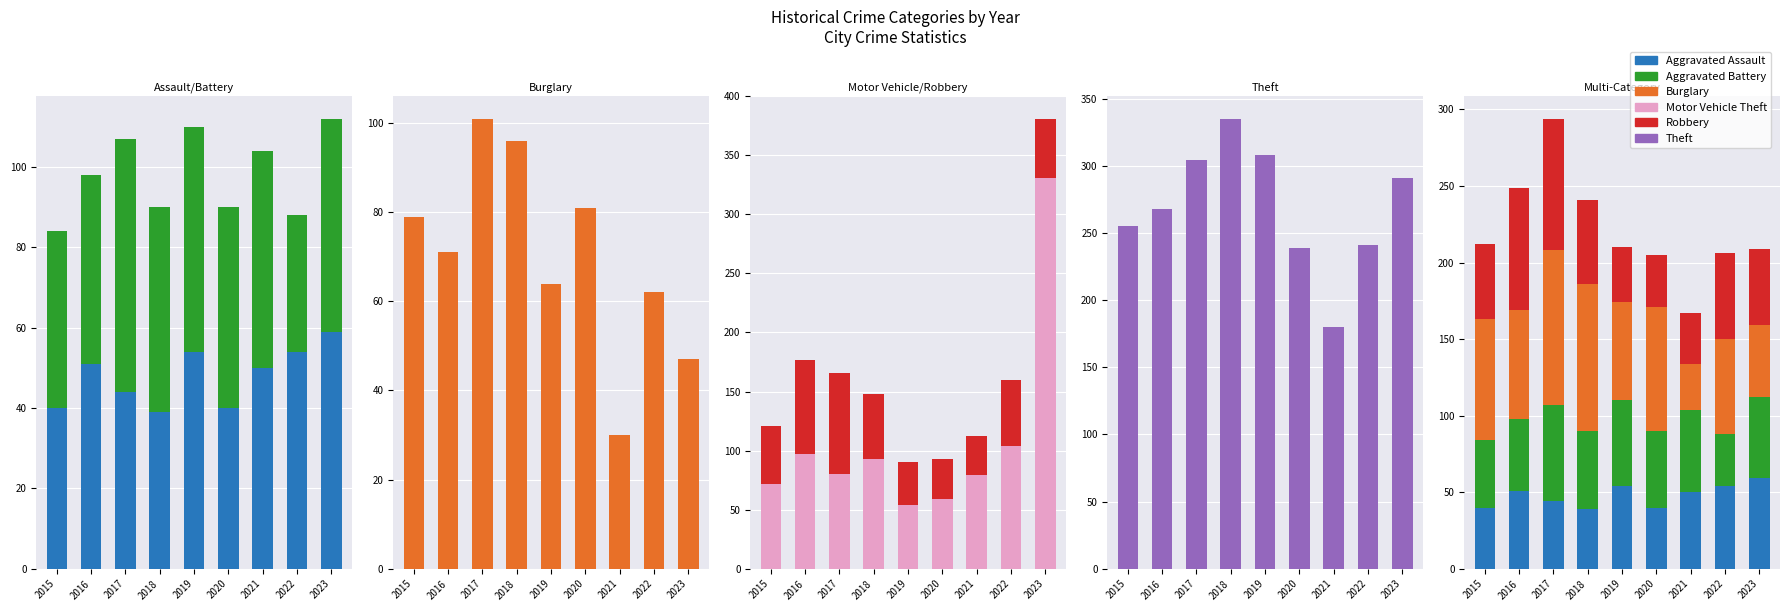

What is the maximum value shown in the chart?

335